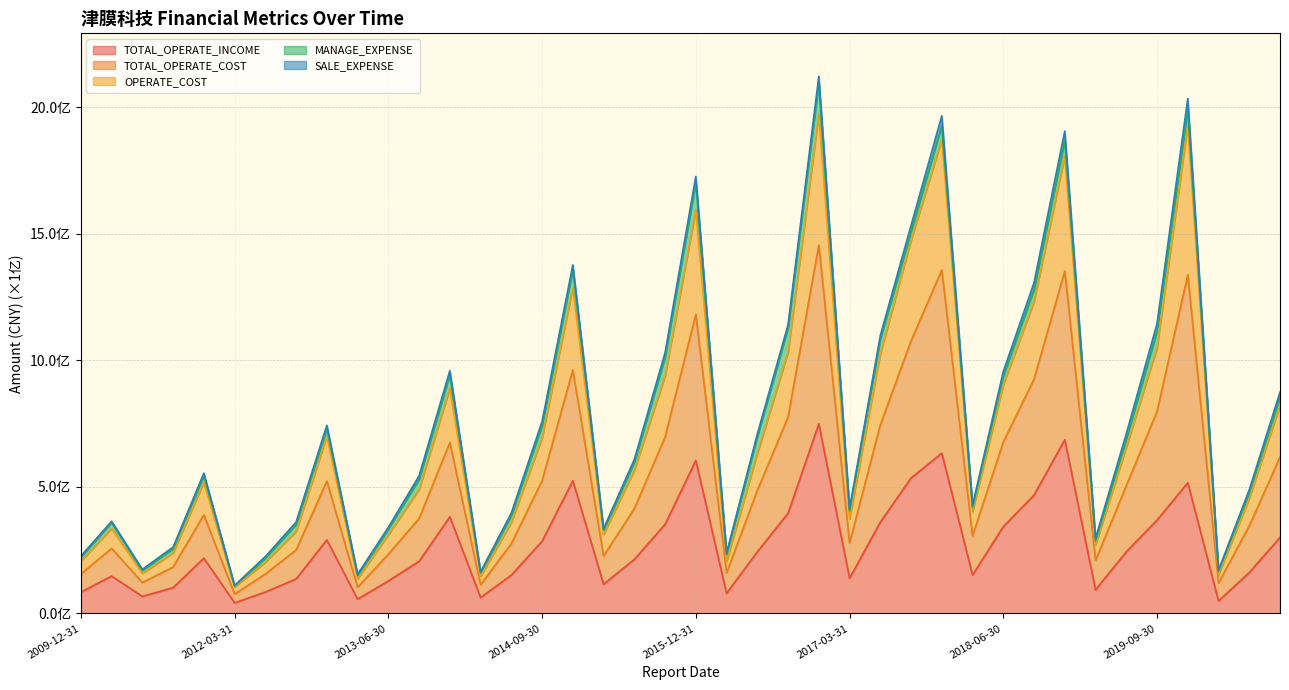

Is it true that TOTAL_OPERATE_INCOME equals 2.4 at 2016-06-30?

True